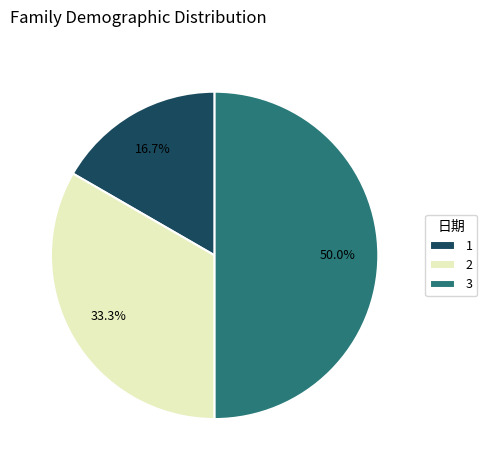

To the nearest percent, what is the difference between the largest and smallest slice percentages?

33%